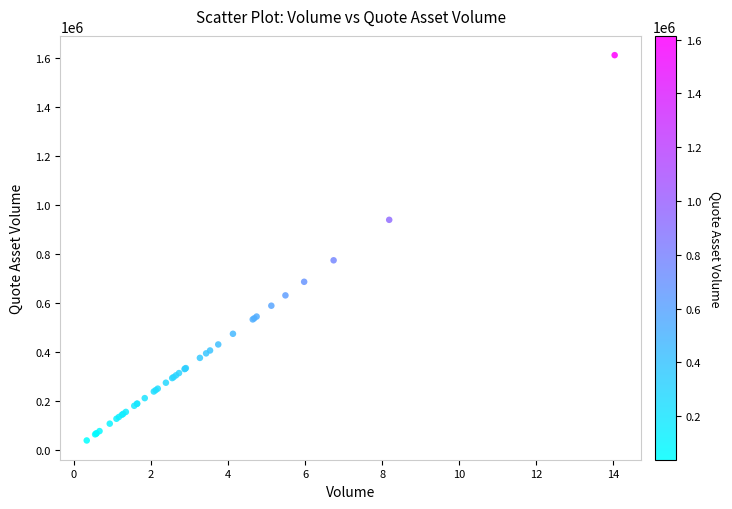

What Y value in the scatter plot is closest to 825821?

774727.7